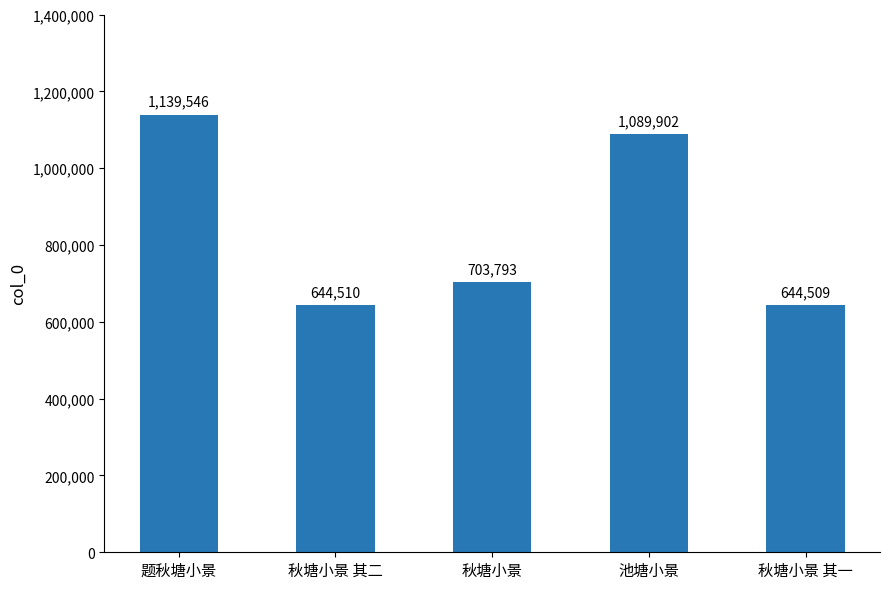

What is the average value?

844452